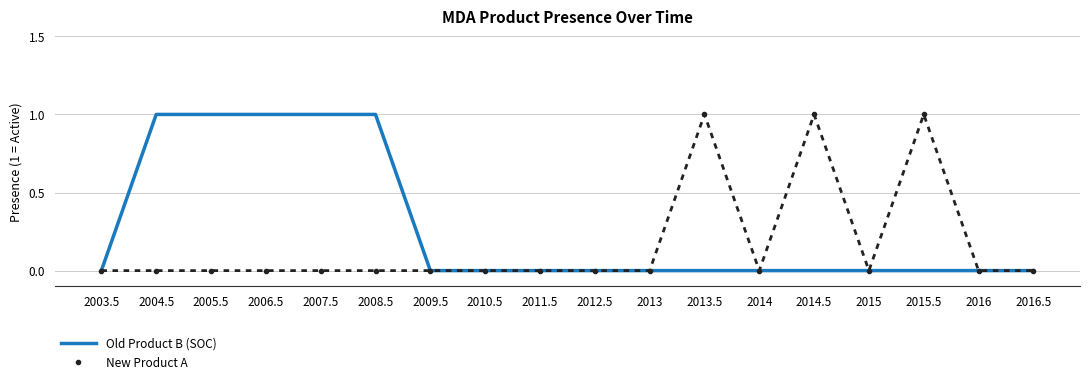

What position from the left is 2014?

13